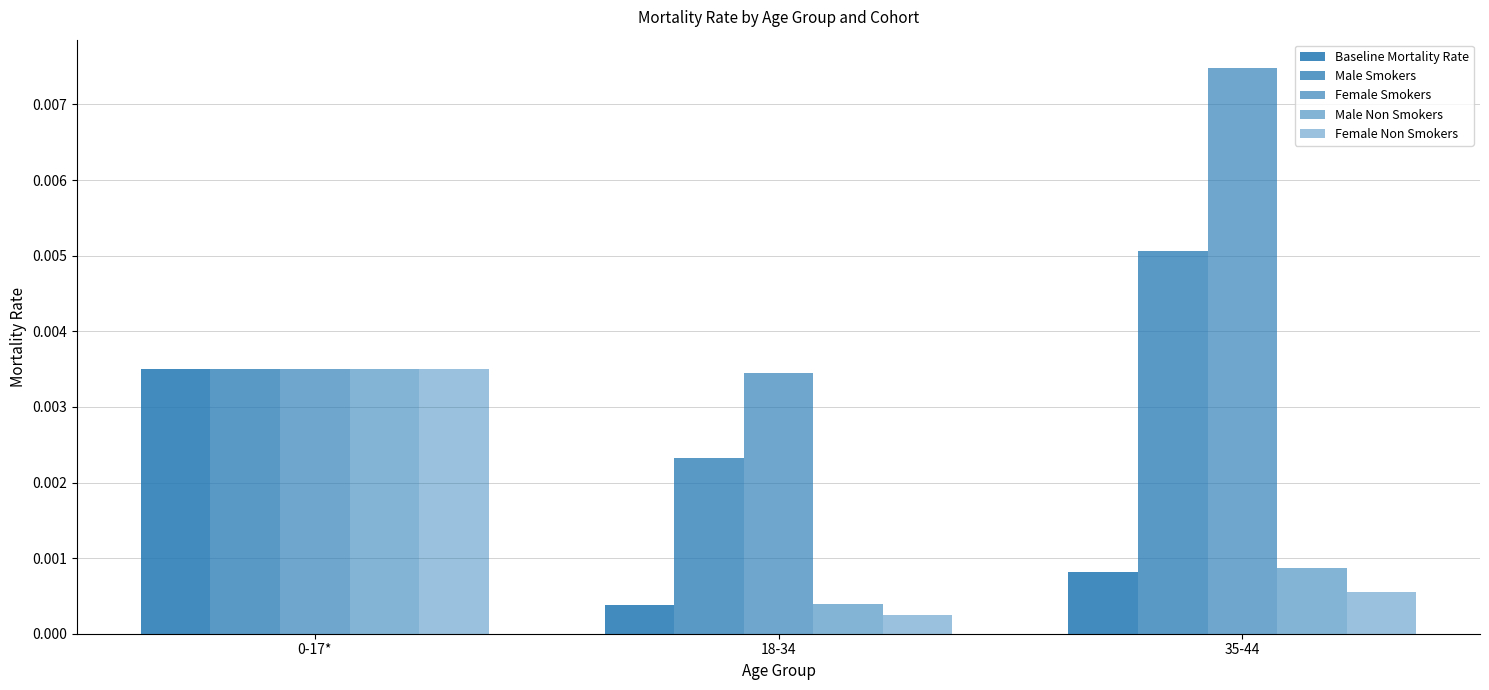

True or false: Male Non Smokers has a value of 0.0 at 0-17*.

False